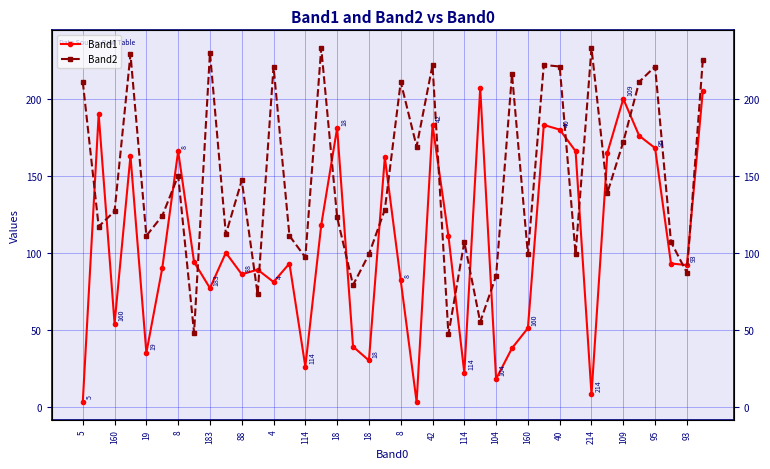

What is the average value of the Band2 series?

148